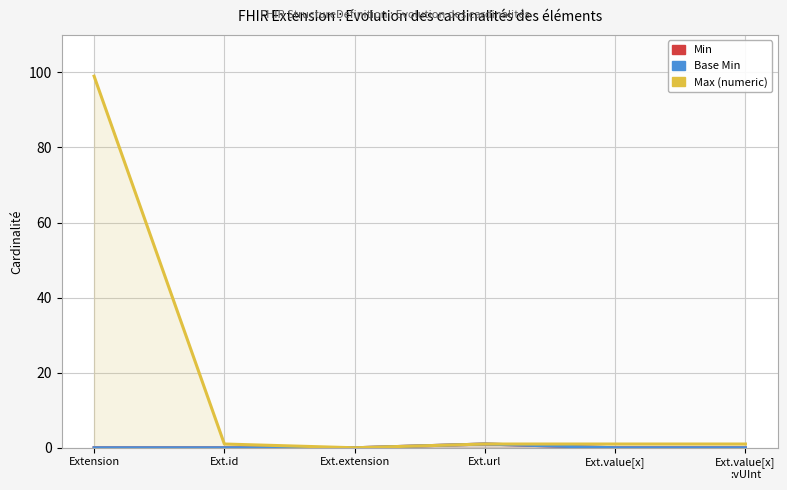

How many distinct data groups are displayed?

3